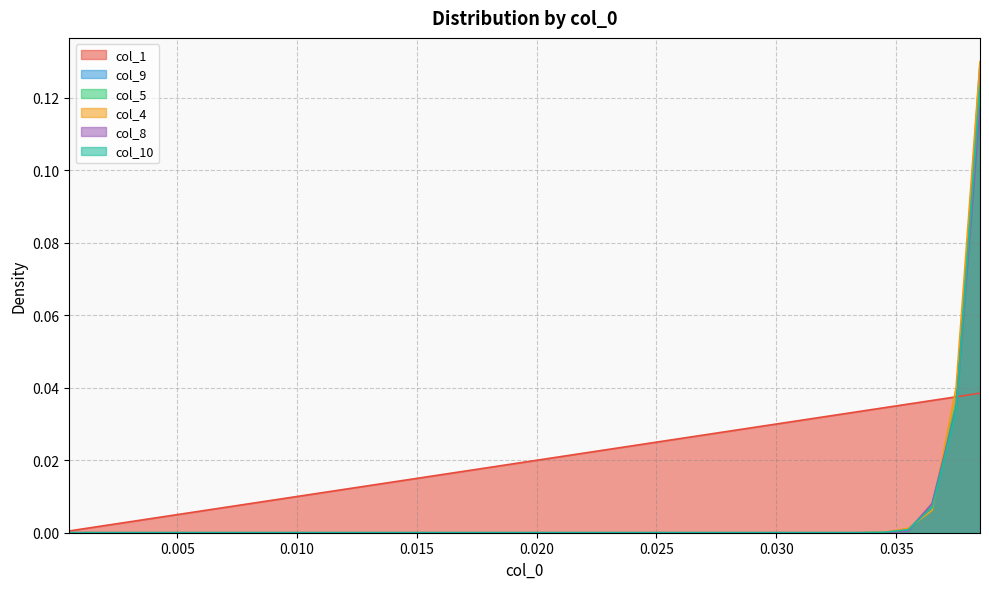

Reading left to right, transcribe all the data shown in this chart.

col_1: 0.0	0.0	0.0	0.0	0.0	0.0	0.0	0.0	0.0	0.0	0.0	0.0	0.0	0.0	0.0	0.0	0.0	0.0	0.0	0.0	0.0	0.0	0.0	0.0	0.0	0.0	0.0	0.0	0.0	0.0	0.0	0.0	0.0	0.0	0.0	0.0	0.0	0.0	0.0
col_9: 0.0	0.0	0.0	0.0	0.0	0.0	0.0	0.0	0.0	0.0	0.0	0.0	0.0	0.0	0.0	0.0	0.0	0.0	0.0	0.0	0.0	0.0	0.0	0.0	0.0	0.0	0.0	0.0	0.0	0.0	0.0	0.0	0.0	0.0	0.0	0.0	0.0	0.0	0.1
col_5: 0.0	0.0	0.0	0.0	0.0	0.0	0.0	0.0	0.0	0.0	0.0	0.0	0.0	0.0	0.0	0.0	0.0	0.0	0.0	0.0	0.0	0.0	0.0	0.0	0.0	0.0	0.0	0.0	0.0	0.0	0.0	0.0	0.0	0.0	0.0	0.0	0.0	0.0	0.1
col_4: 0.0	0.0	0.0	0.0	0.0	0.0	0.0	0.0	0.0	0.0	0.0	0.0	0.0	0.0	0.0	0.0	0.0	0.0	0.0	0.0	0.0	0.0	0.0	0.0	0.0	0.0	0.0	0.0	0.0	0.0	0.0	0.0	0.0	0.0	0.0	0.0	0.0	0.0	0.1
col_8: 0.0	0.0	0.0	0.0	0.0	0.0	0.0	0.0	0.0	0.0	0.0	0.0	0.0	0.0	0.0	0.0	0.0	0.0	0.0	0.0	0.0	0.0	0.0	0.0	0.0	0.0	0.0	0.0	0.0	0.0	0.0	0.0	0.0	0.0	0.0	0.0	0.0	0.0	0.1
col_10: 0.0	0.0	0.0	0.0	0.0	0.0	0.0	0.0	0.0	0.0	0.0	0.0	0.0	0.0	0.0	0.0	0.0	0.0	0.0	0.0	0.0	0.0	0.0	0.0	0.0	0.0	0.0	0.0	0.0	0.0	0.0	0.0	0.0	0.0	0.0	0.0	0.0	0.0	0.1